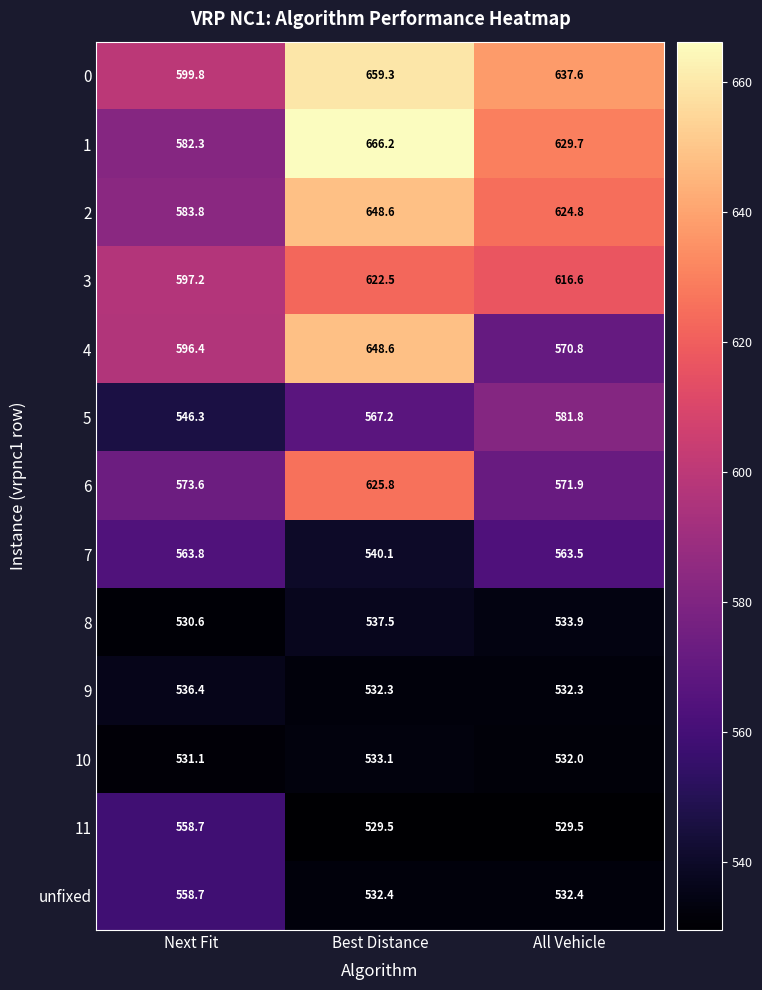

The value of 3 at All Vehicle is 1002.4. True or false?

False